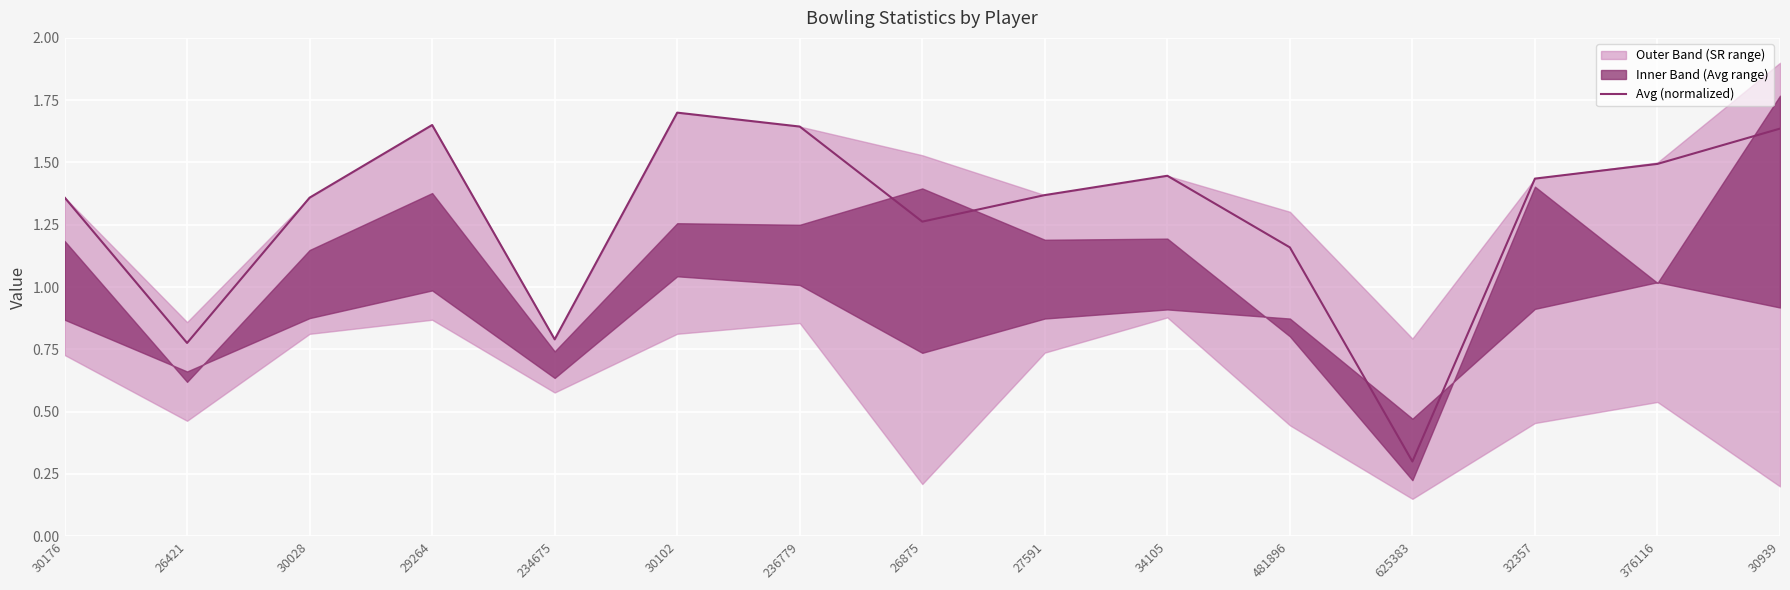

What is the label of the 6th point from the left?

30102